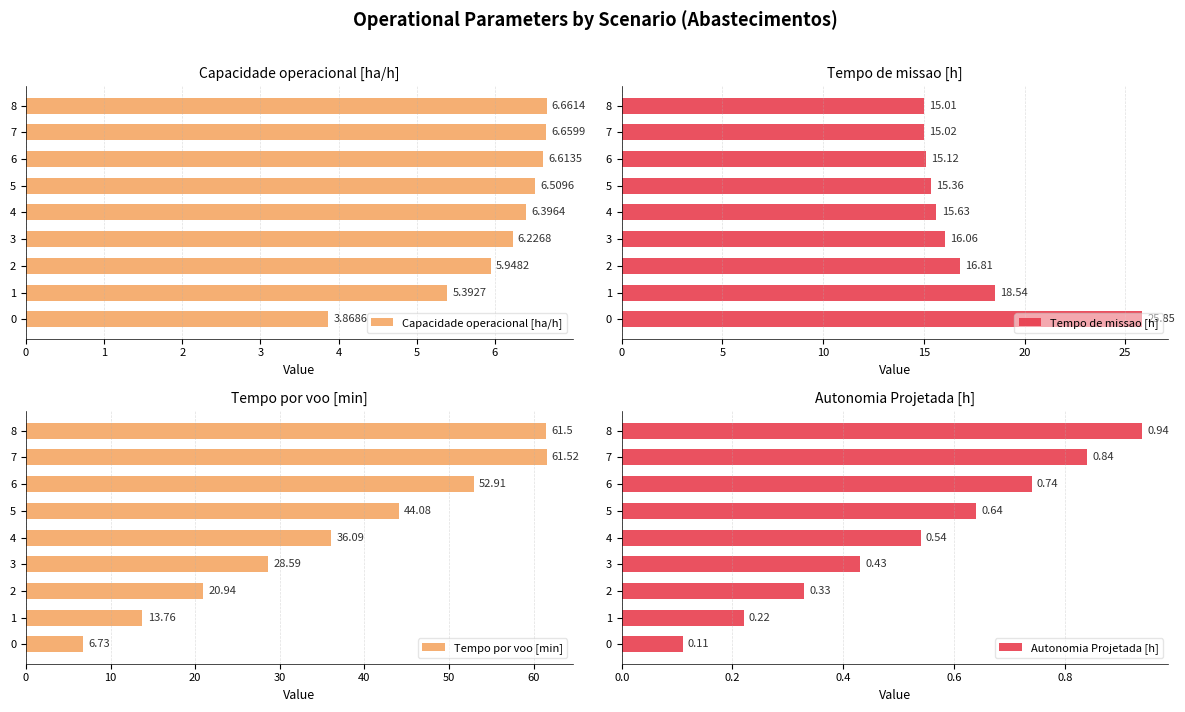

At how many categories does at least one series exceed 13?

9